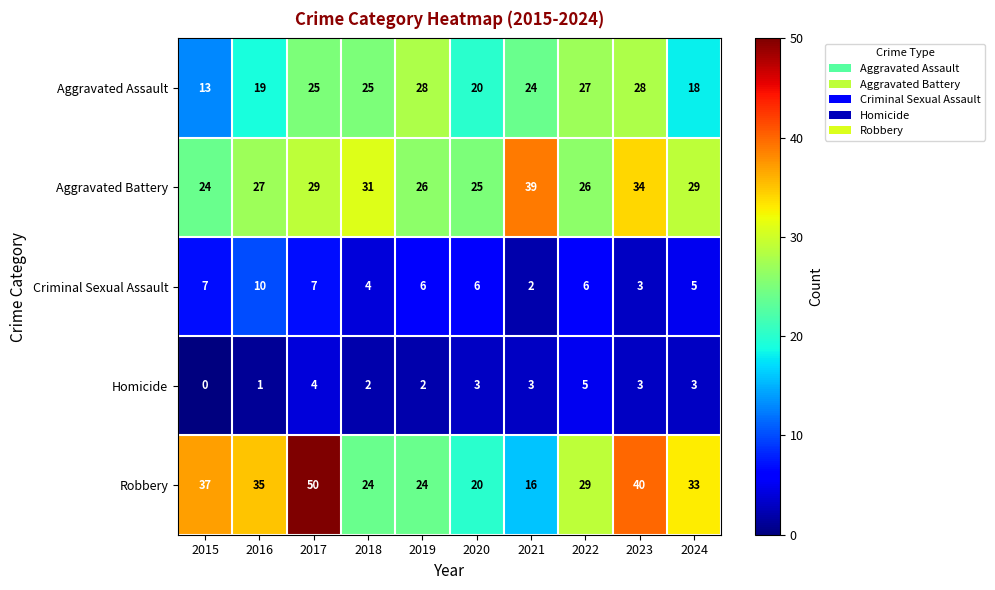

Which series has the widest spread of values?

Robbery